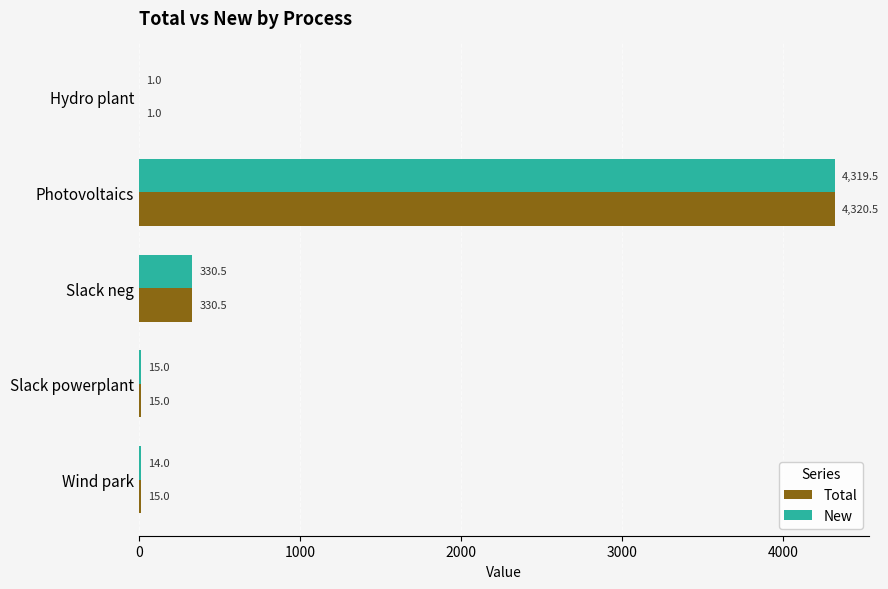

What is the sum of the Total values at Slack powerplant and Hydro plant?

16.0